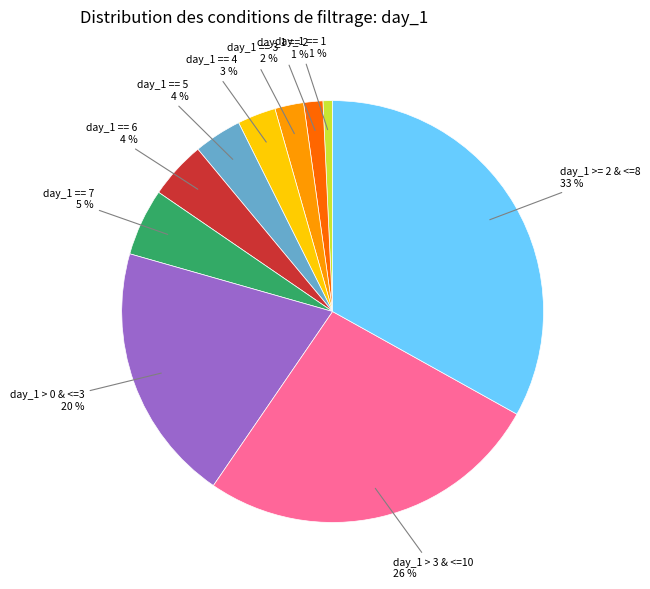

Is there any slice that represents more than half of the pie?

No